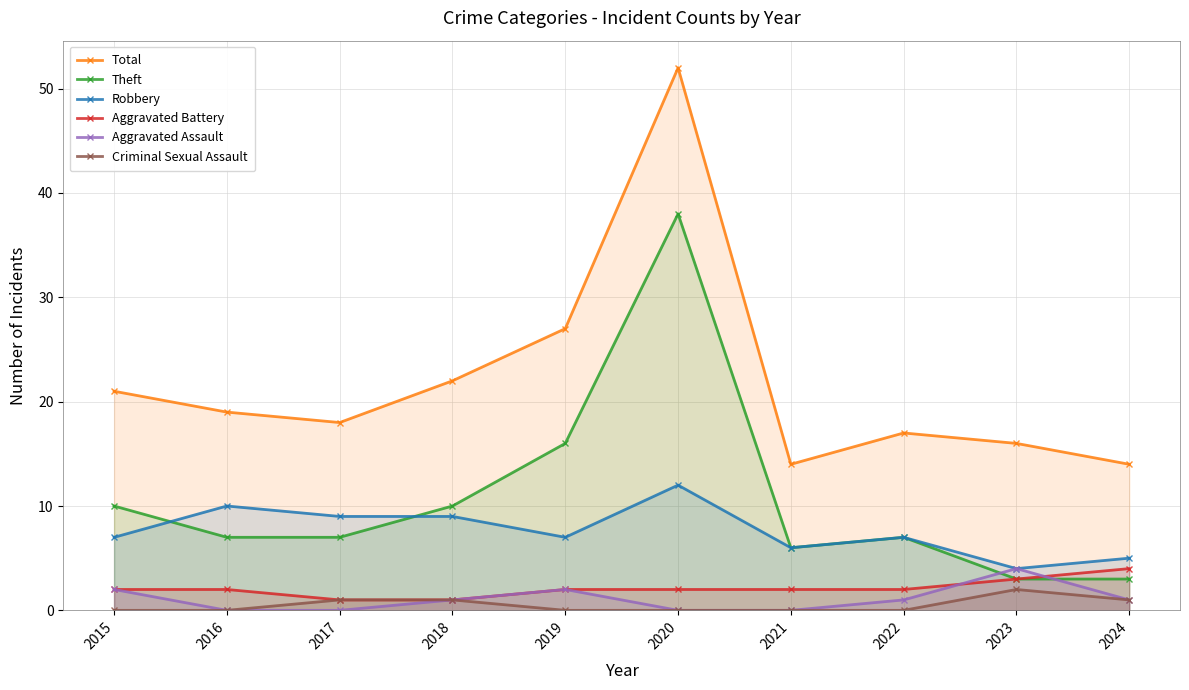

What is the sum of all Aggravated Assault values?

11